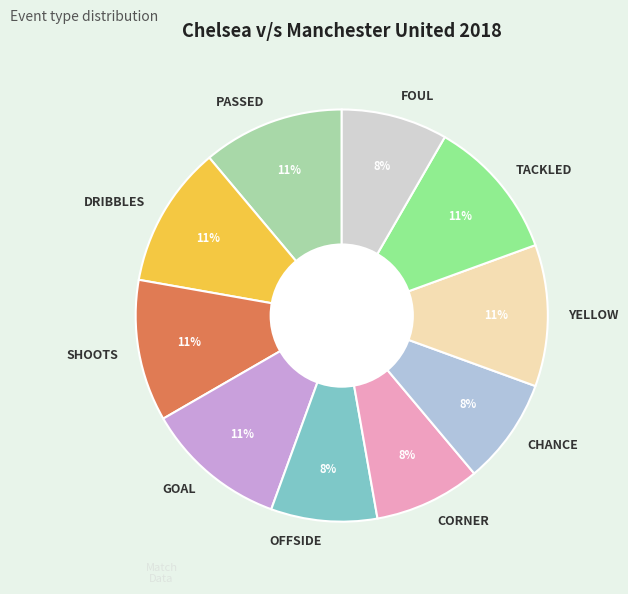

What percentage is the CHANCE slice, to the nearest percent?

8%